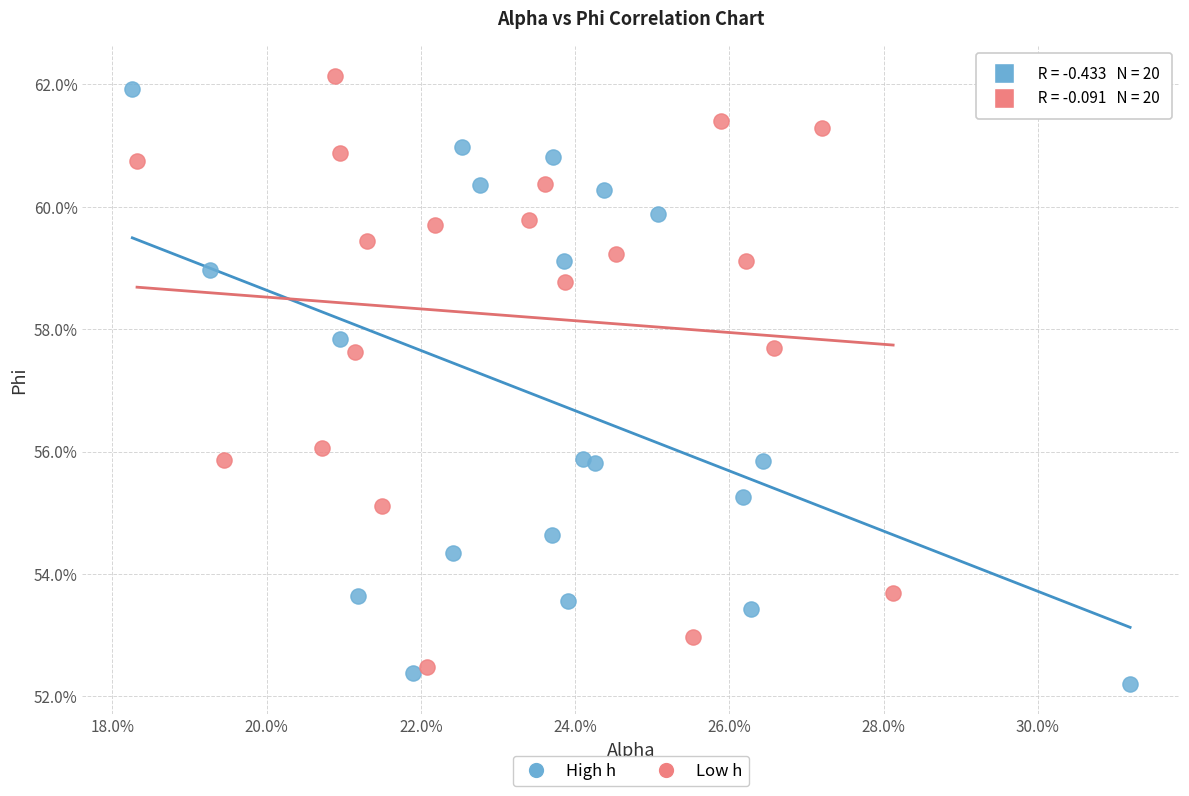

What are all the series names shown in the legend?

High h, Low h